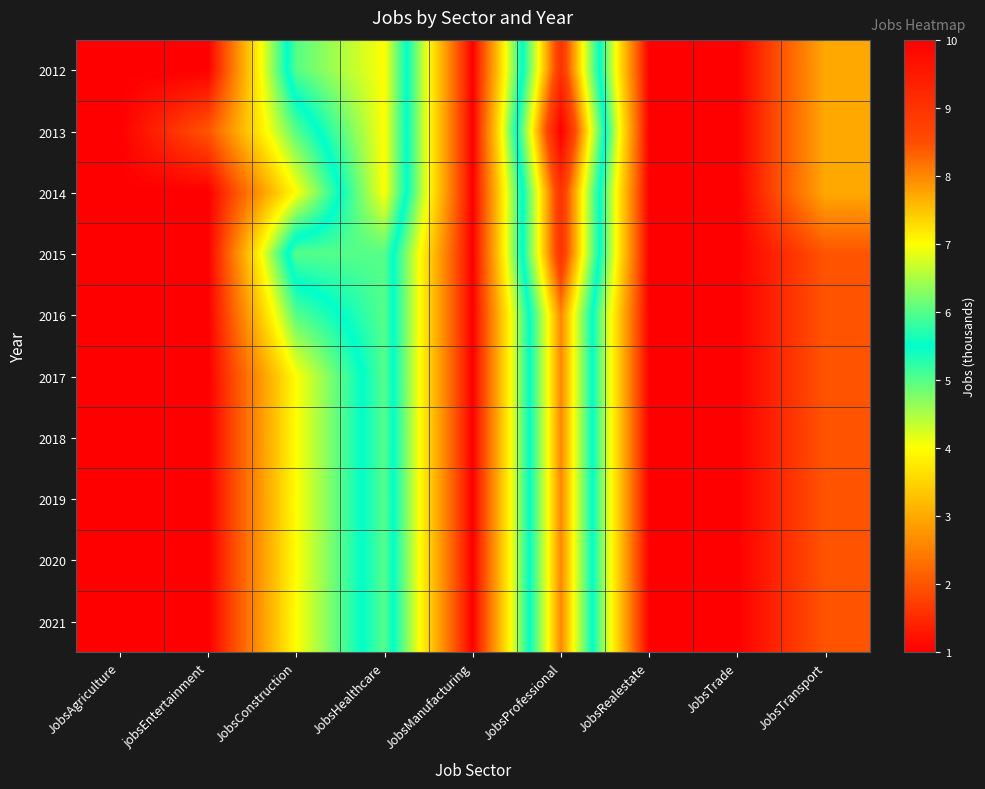

Rank the series at JobsTransport from highest to lowest value.

2012, 2013, 2014, 2015, 2016, 2017, 2018, 2019, 2020, 2021